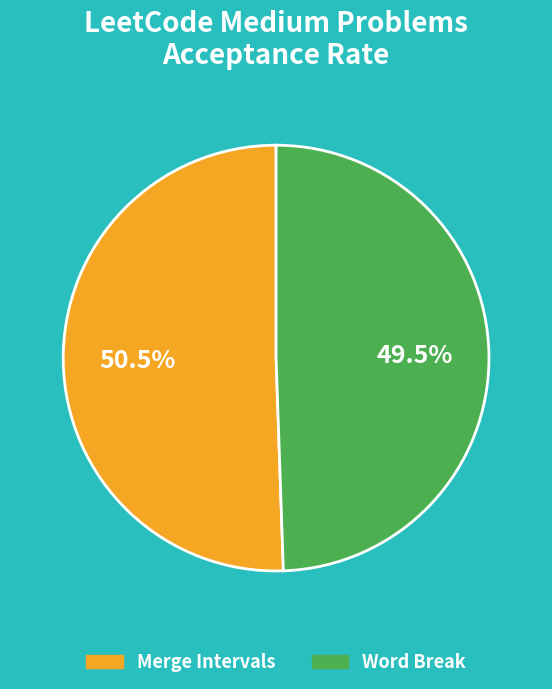

How much of the chart is everything except Merge Intervals?

49.5%